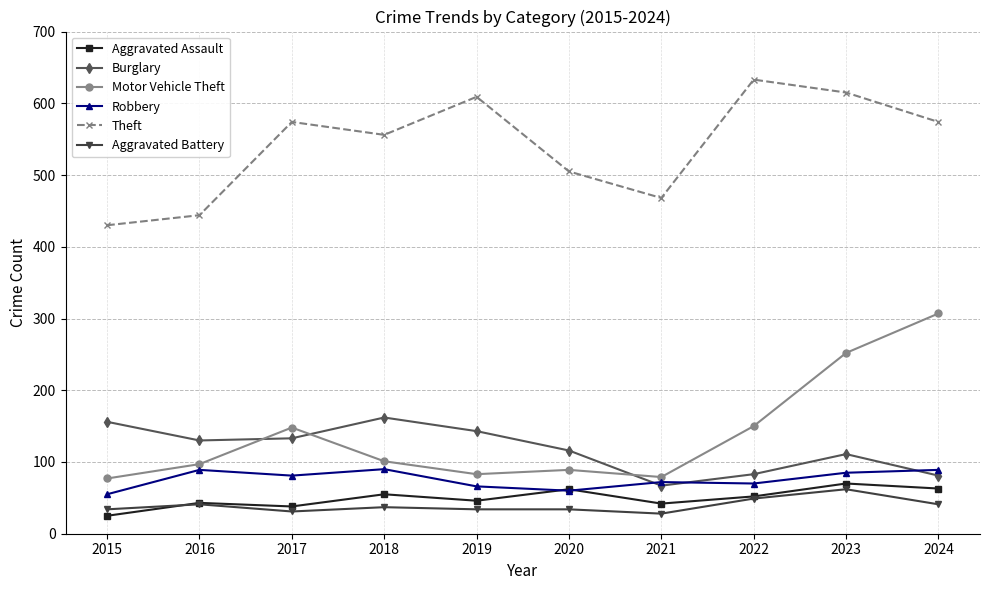

How many lines are shown in the chart?

6